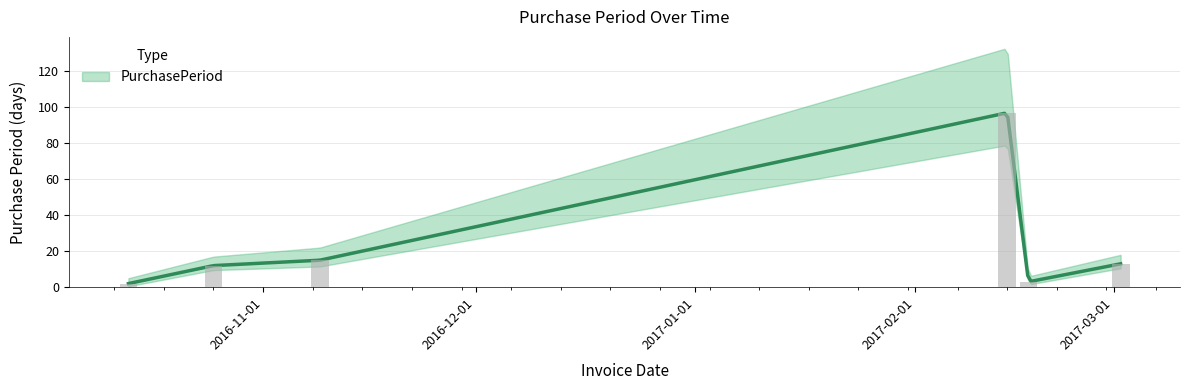

What is the change in value from 2016-11-09 to 2017-02-17?

-12